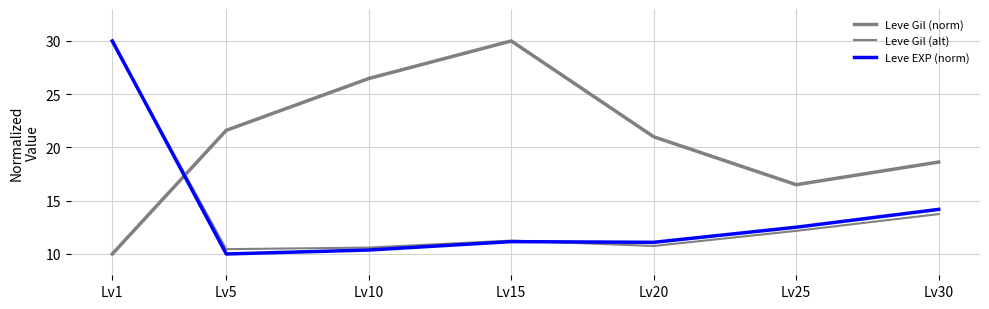

Is this an area chart (filled region under the line)?

No